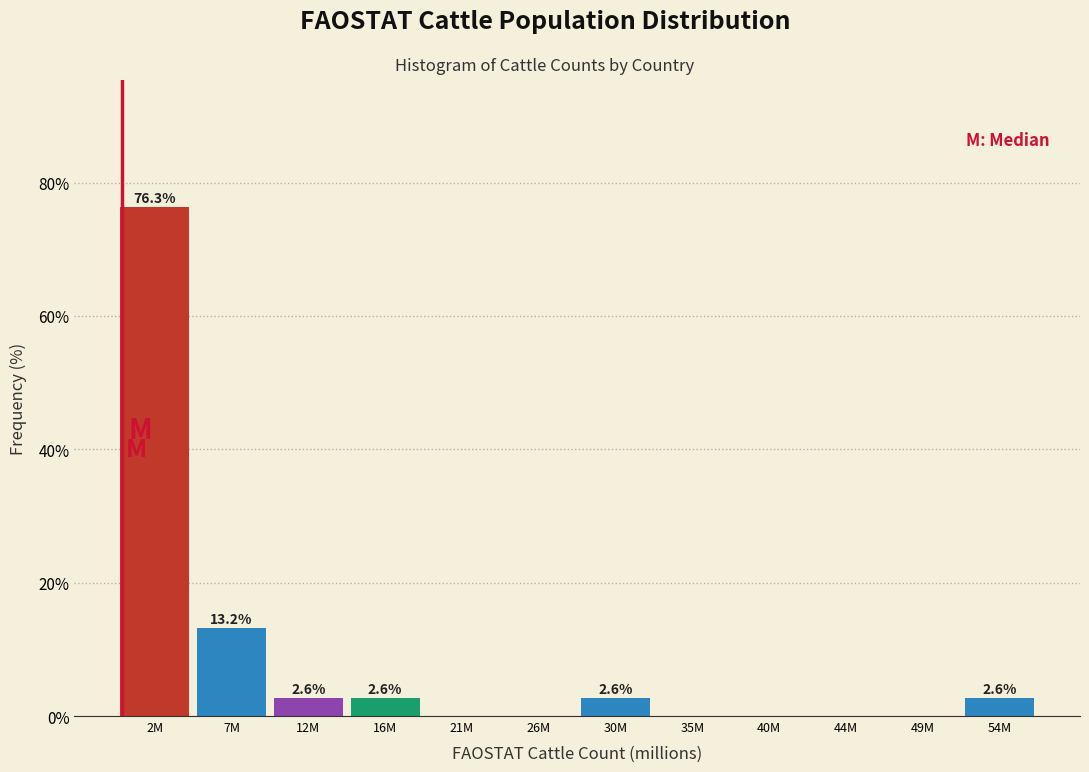

Reading left to right, transcribe all the data shown in this chart.

2M=76.3	7M=13.2	12M=2.6	16M=2.6	21M=0.0	26M=0.0	30M=2.6	35M=0.0	40M=0.0	44M=0.0	49M=0.0	54M=2.6